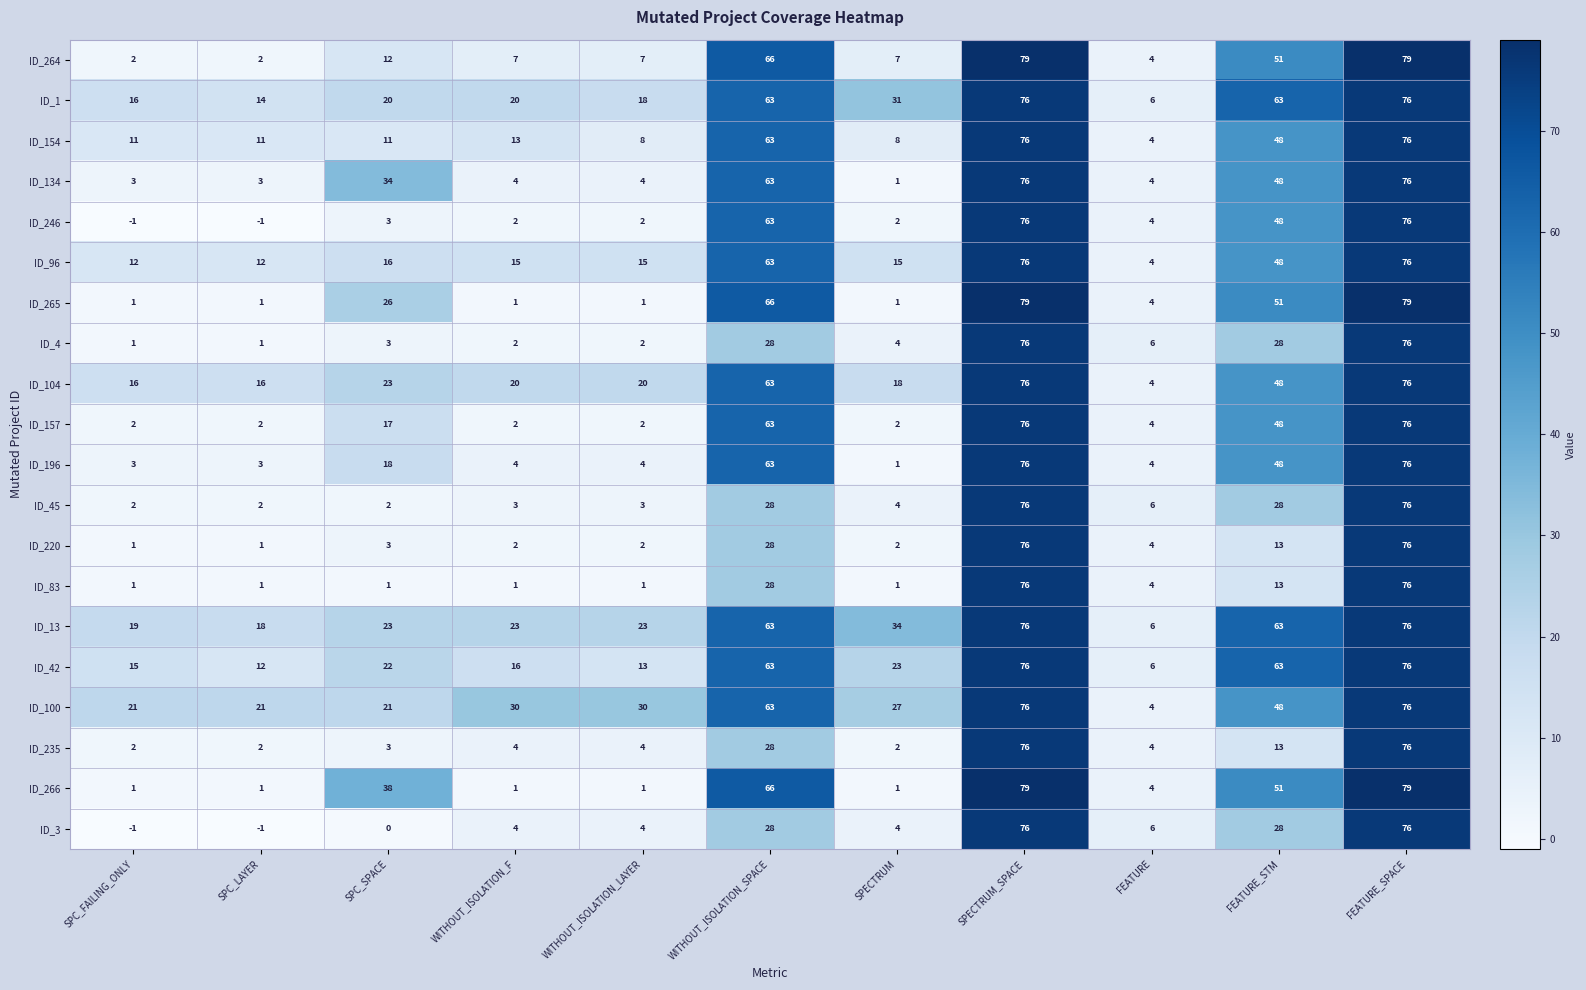

What is the maximum value for ID_154?

76